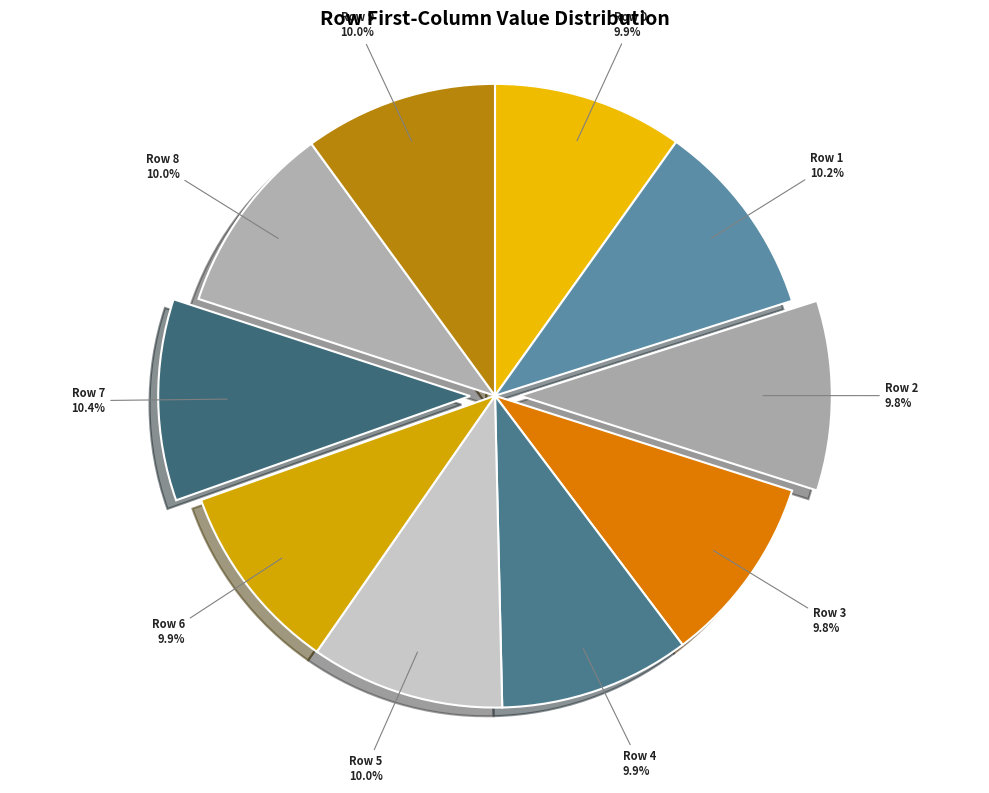

Is there a majority slice in this chart?

No